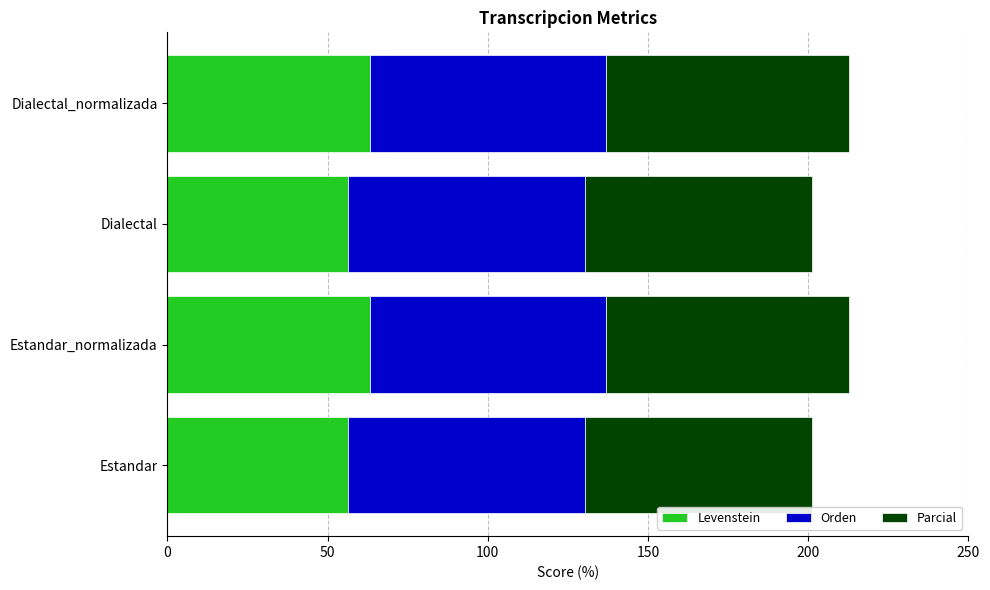

What is the difference between the second highest and second lowest values in the Levenstein series?

6.9